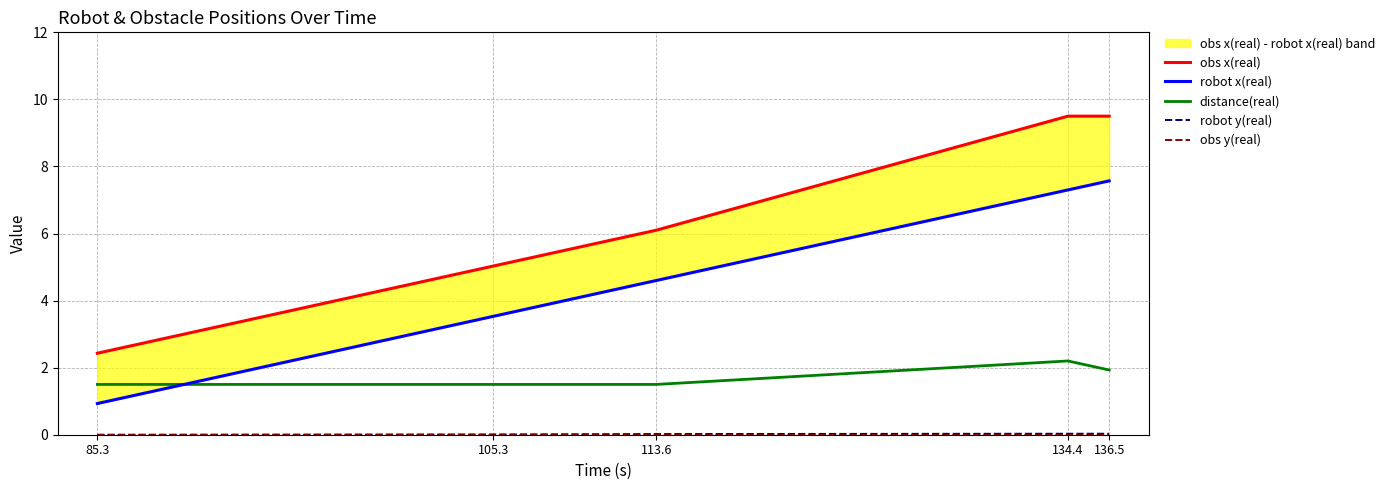

True or false: robot x(real) has a value of 7.7 at 113.6.

False